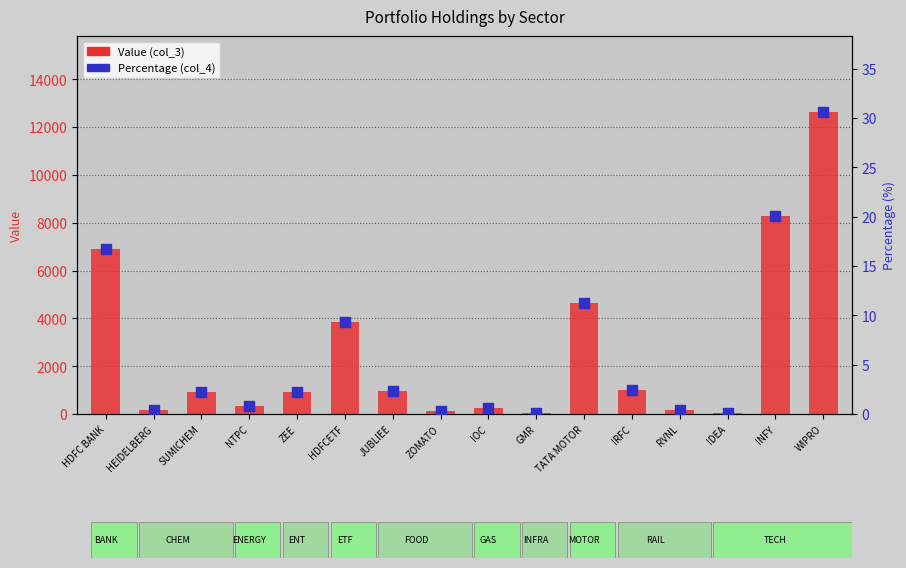

What are all the series names shown in the legend?

Value (col_3), Percentage (col_4)